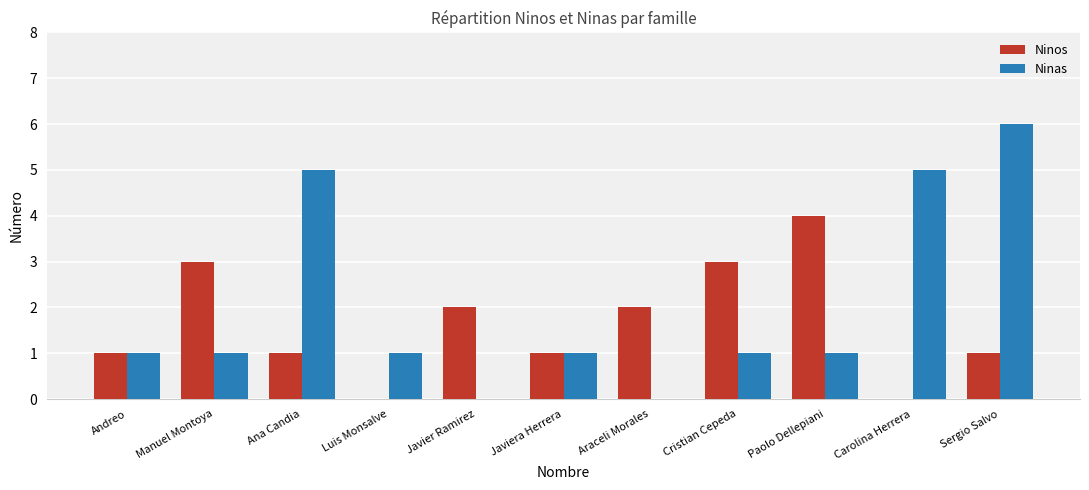

Is it true that Ninas equals 2 at Paolo Dellepiani?

False